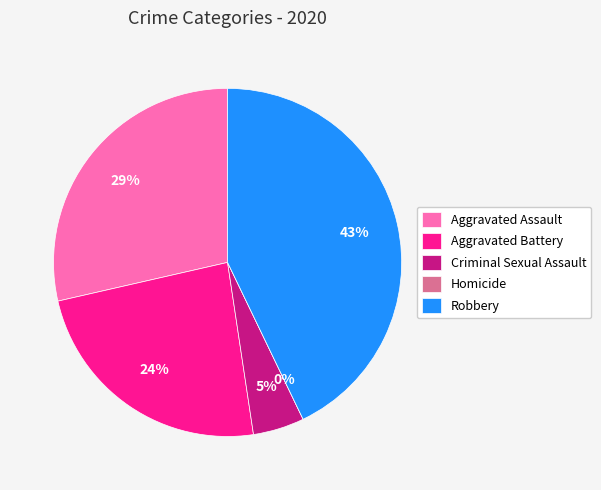

What portion of the pie excludes Robbery?

57.1%